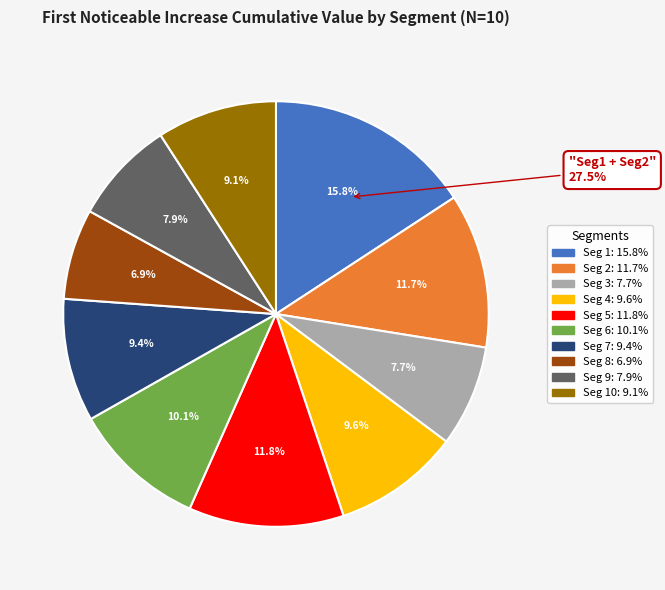

Which slice is the smallest?

signal segment 8